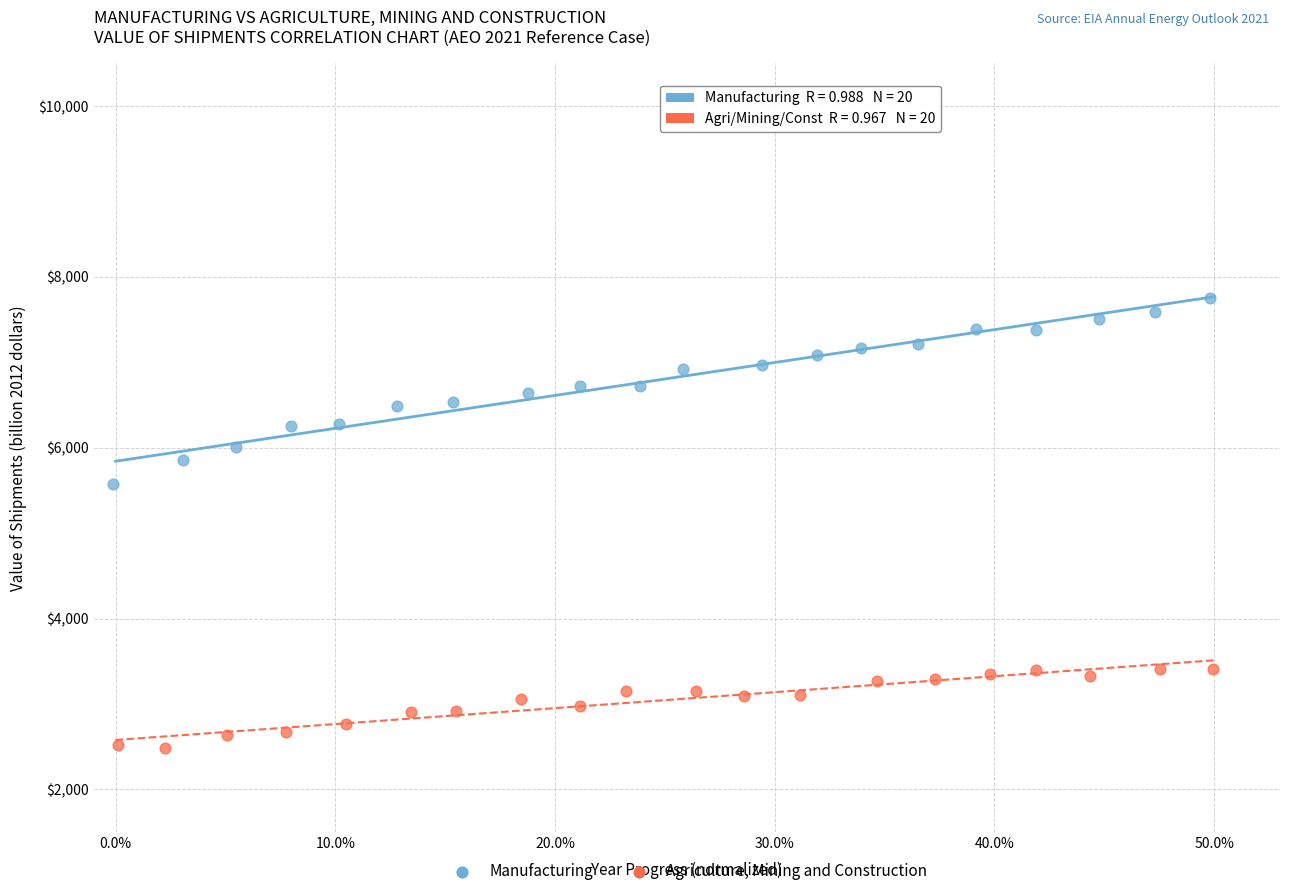

Which series reaches the minimum Y coordinate?

Agriculture, Mining and Construction